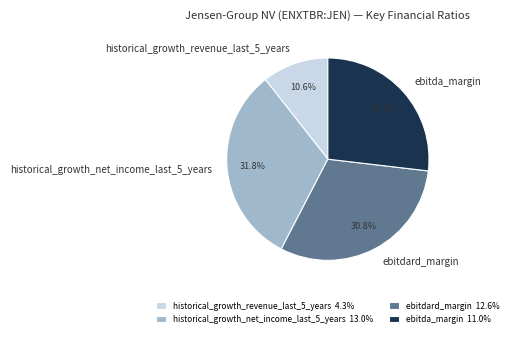

How many slices are in this pie chart?

4